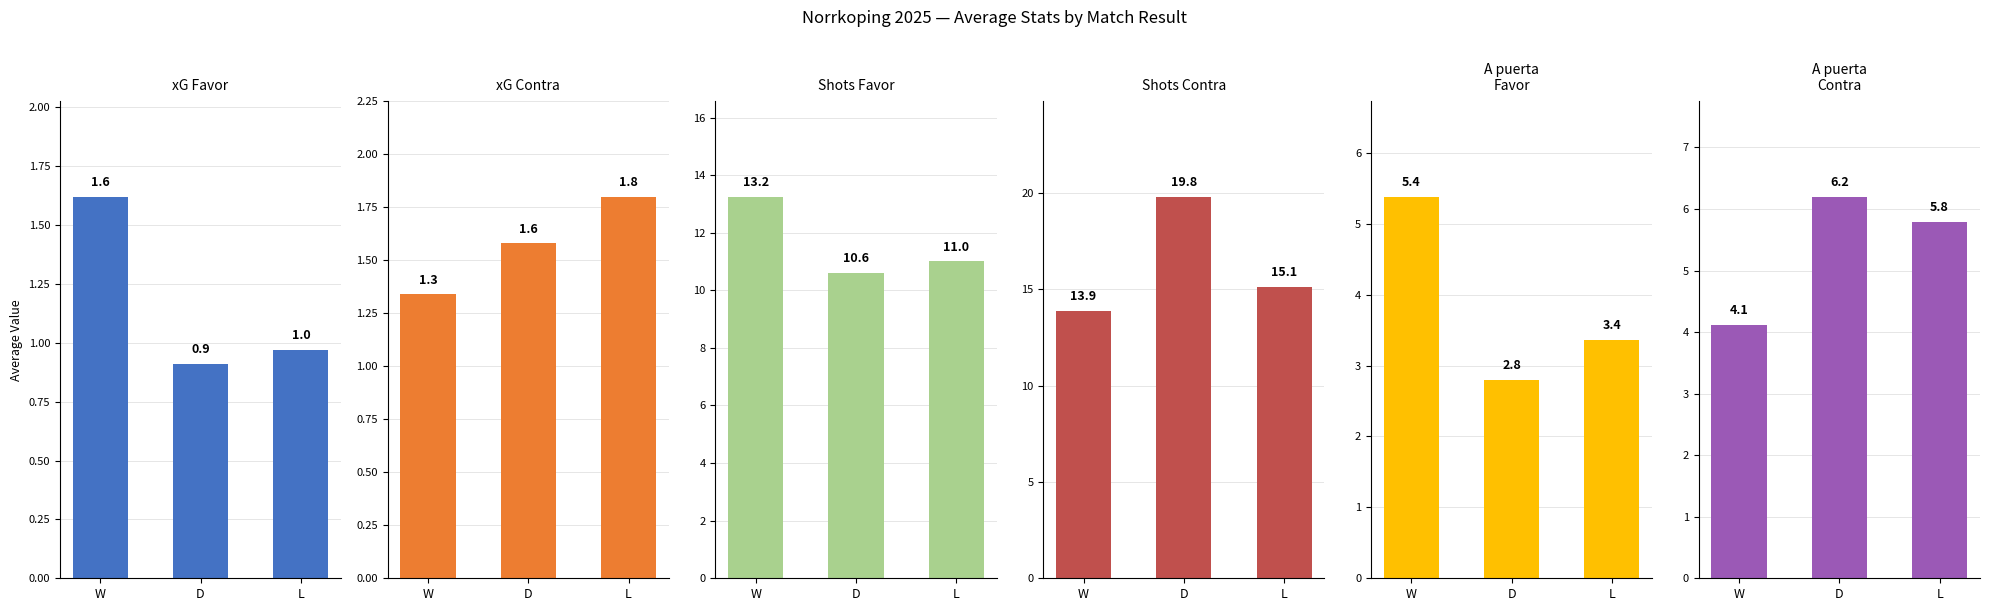

What is the label of the 3rd bar from the right?

W